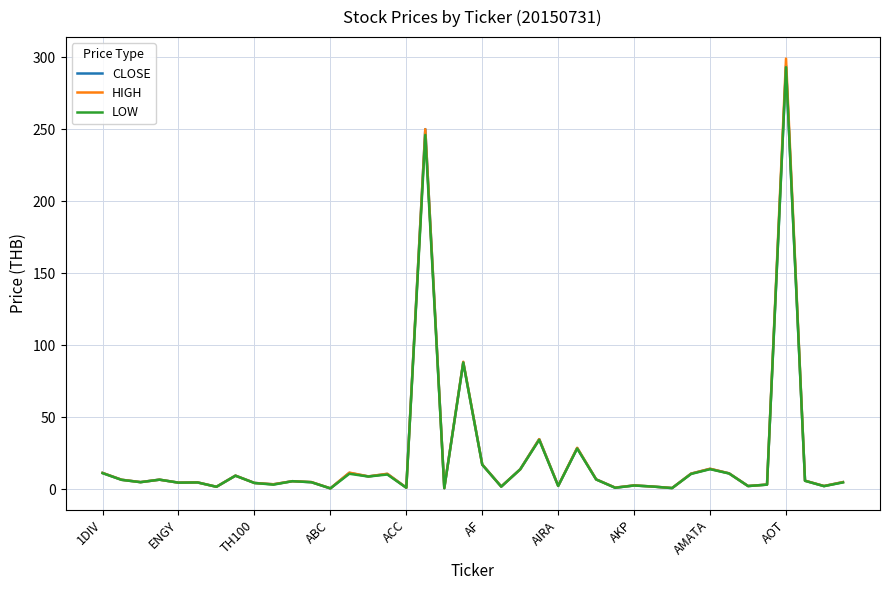

In CLOSE, how many points are higher than both neighbors (excluding endpoints)?

13